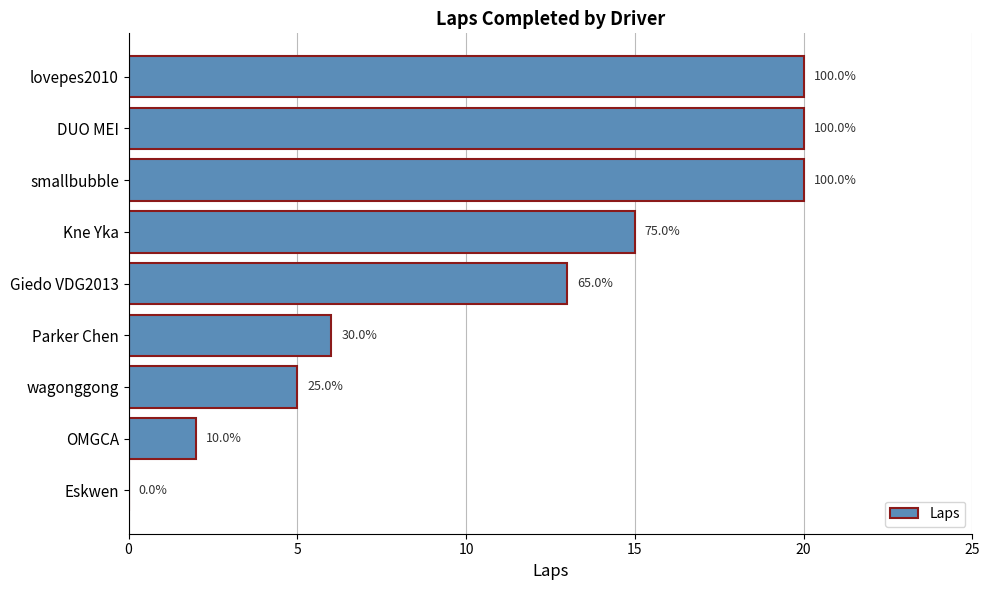

Are the bars horizontal?

Yes